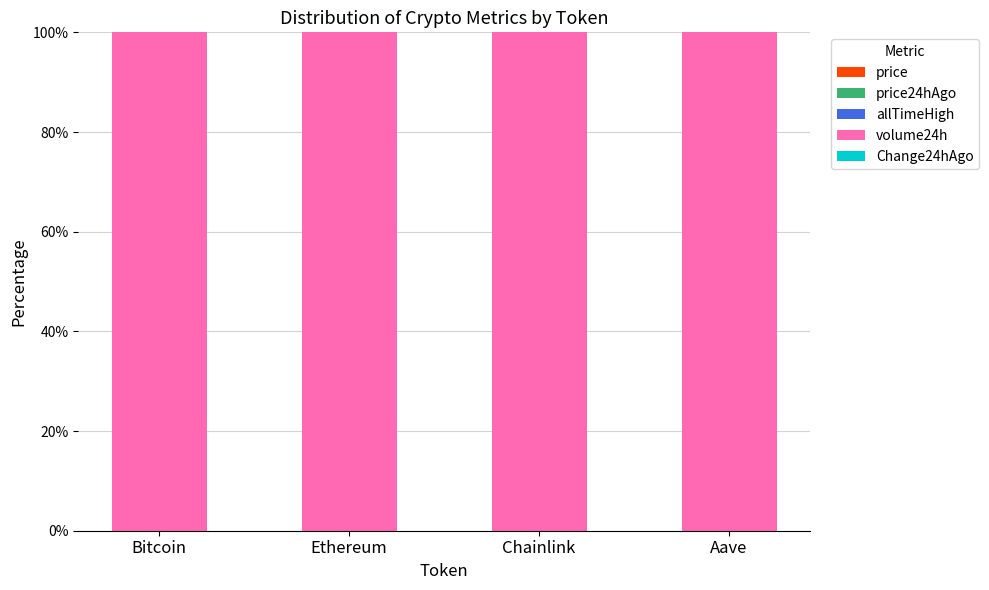

Count the number of data series in this chart.

5